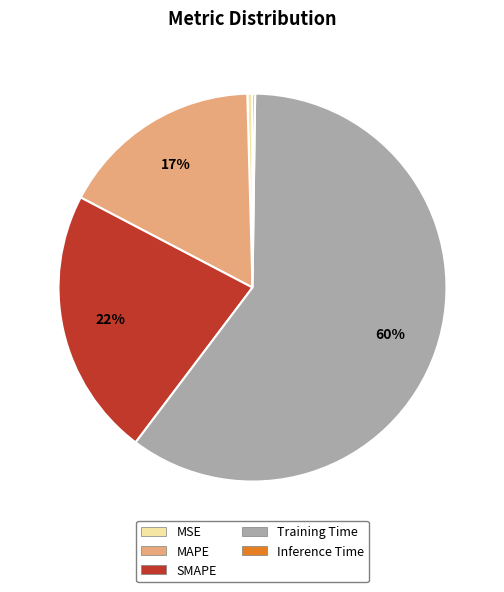

Which category has the biggest portion of the pie?

Training Time